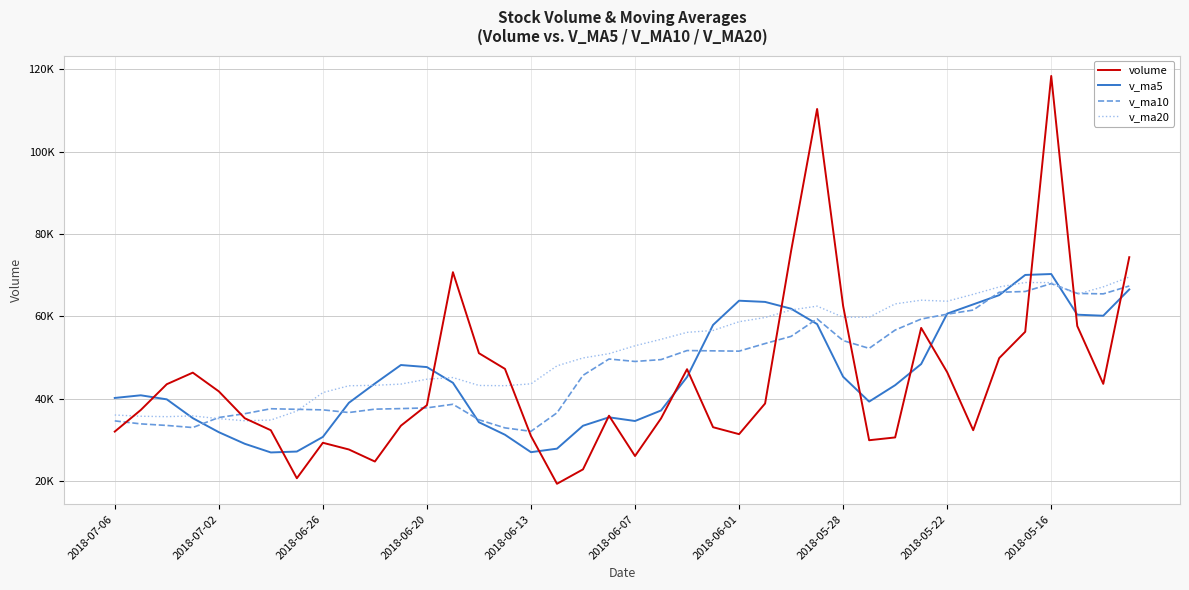

What is the value of the volume point at the 8th from the left?

20776.4